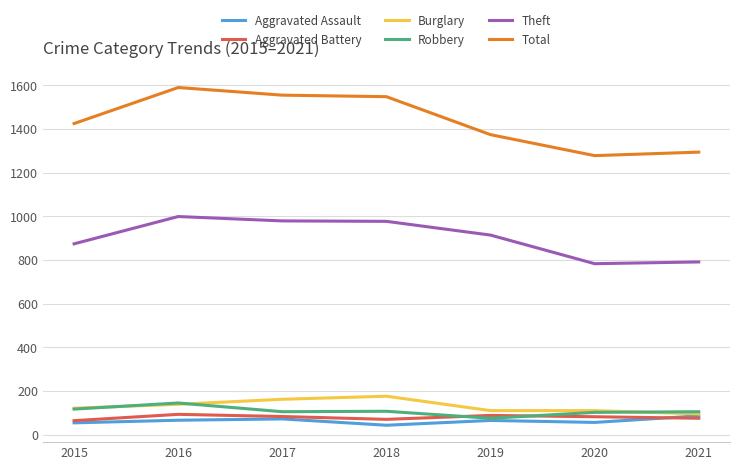

At how many categories does at least one series exceed 1139?

7